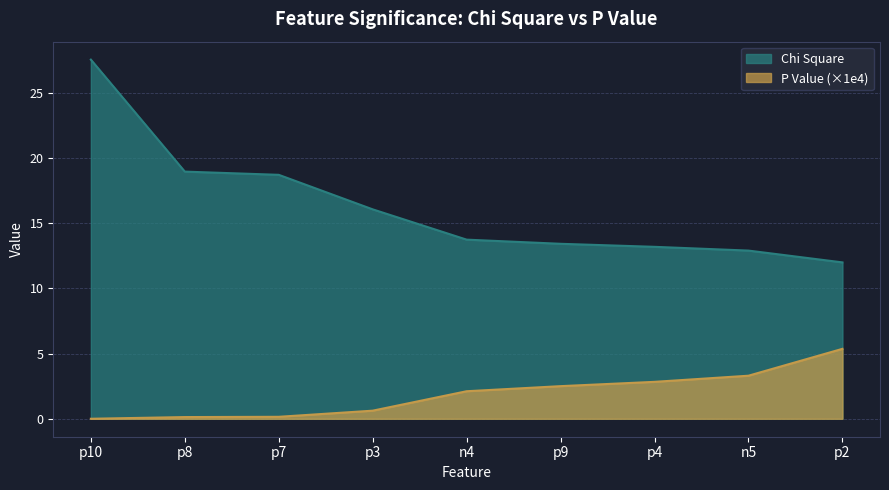

The value of Chi Square at n4 is 13.7. True or false?

True